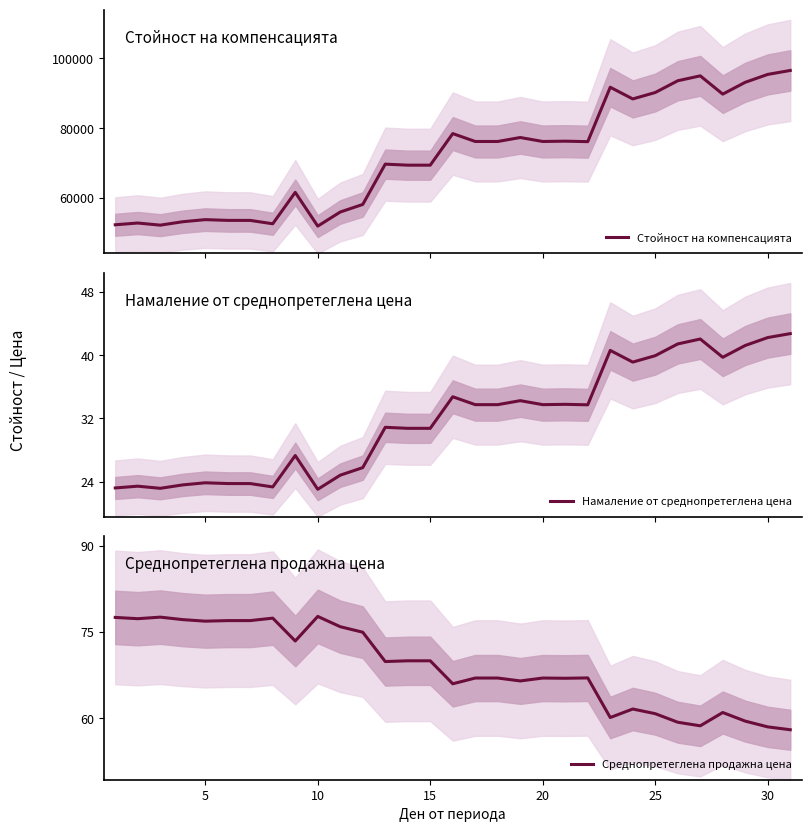

What is the lowest value of the Намаление от среднопретеглена цена series?

23.0